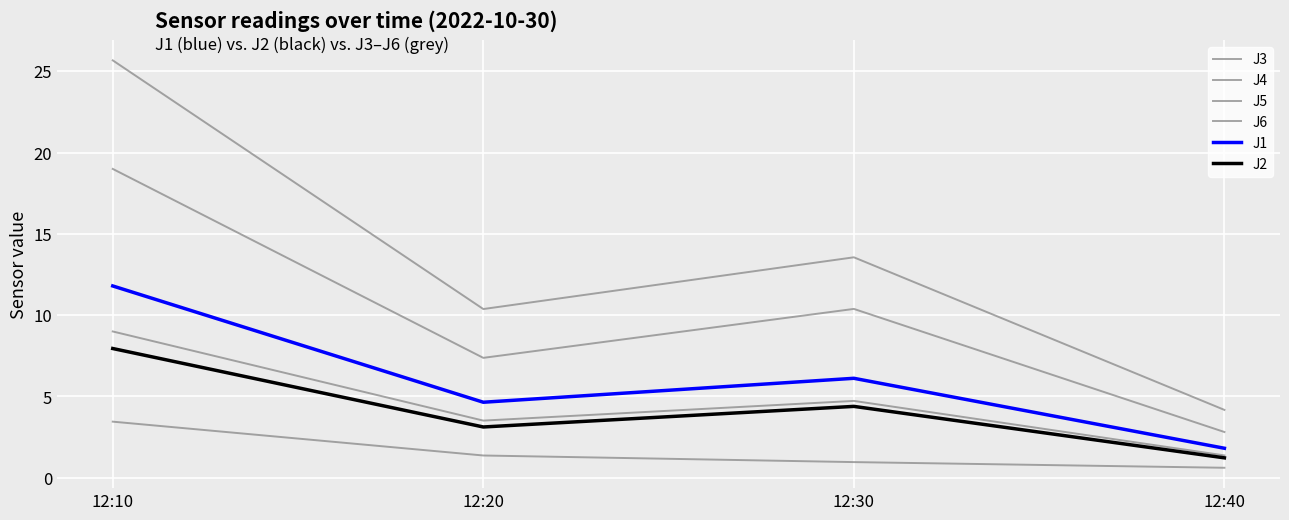

Reading left to right, what are all the values shown in this chart?

J3: 3.4	1.4	1.0	0.6
J4: 25.7	10.4	13.6	4.2
J5: 19.0	7.4	10.4	2.8
J6: 9.0	3.5	4.7	1.4
J1: 11.8	4.6	6.1	1.8
J2: 7.9	3.1	4.4	1.2